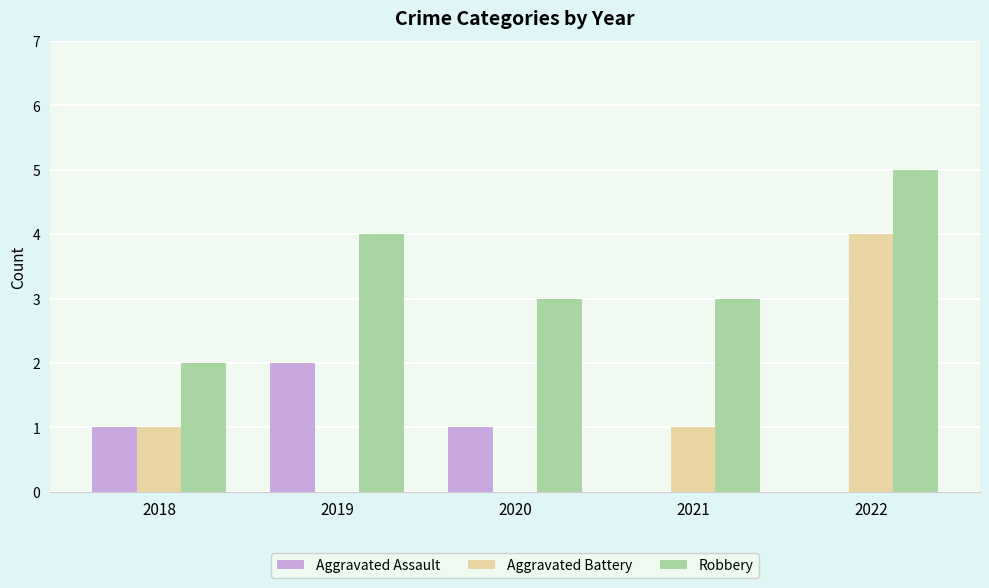

Which series changed the most between 2018 and 2019?

Robbery